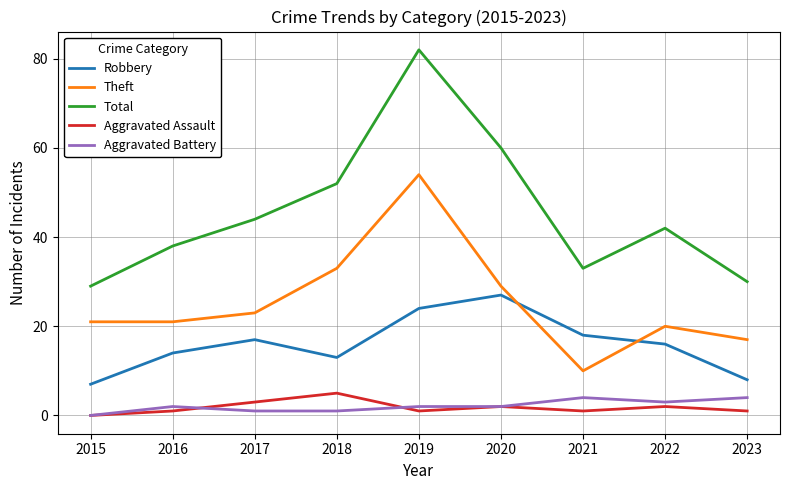

At which category does the chart reach its peak across all series?

2019